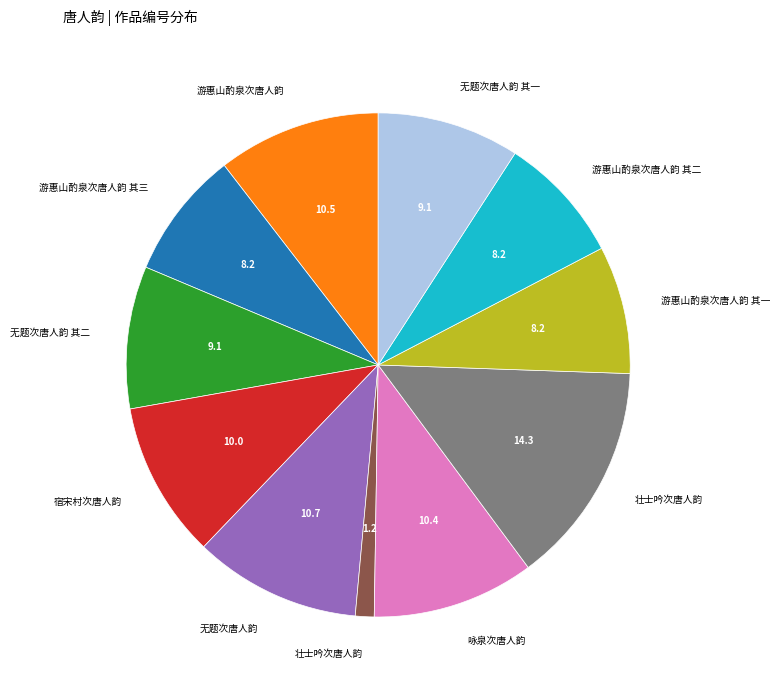

Does any single category account for the majority?

No